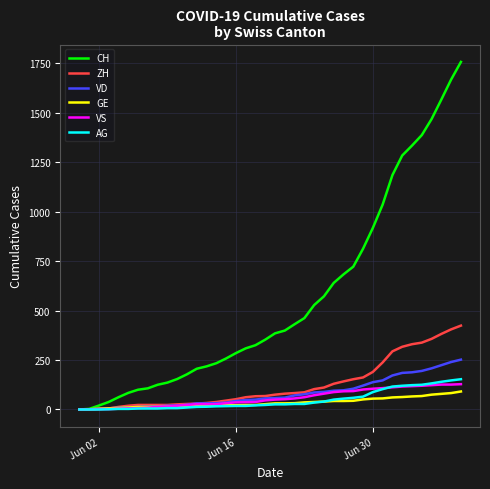

Which series has the largest range (max minus min)?

CH